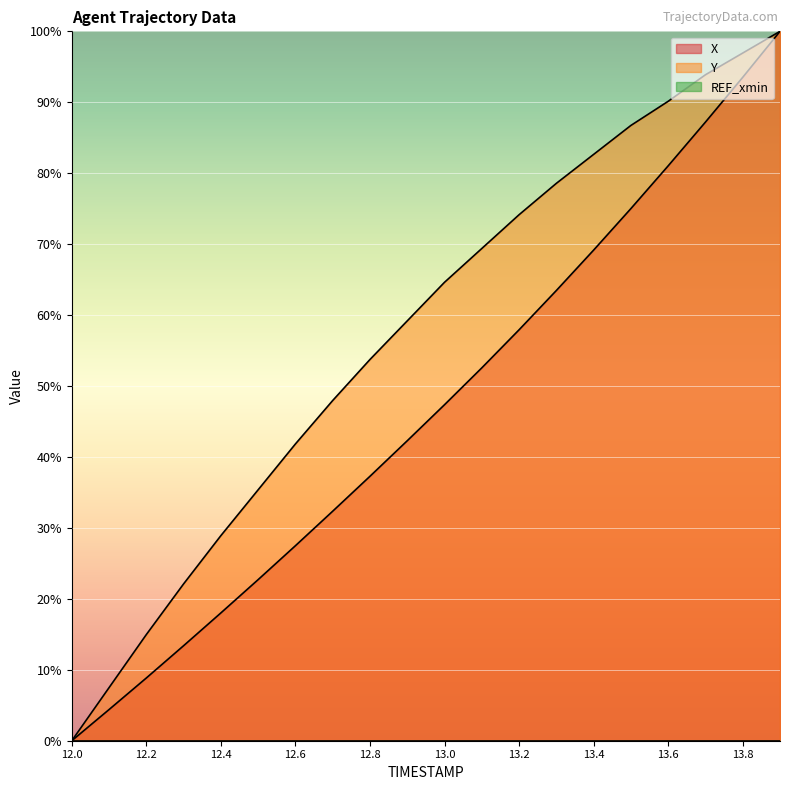

True or false: Y and X intersect in this chart.

False